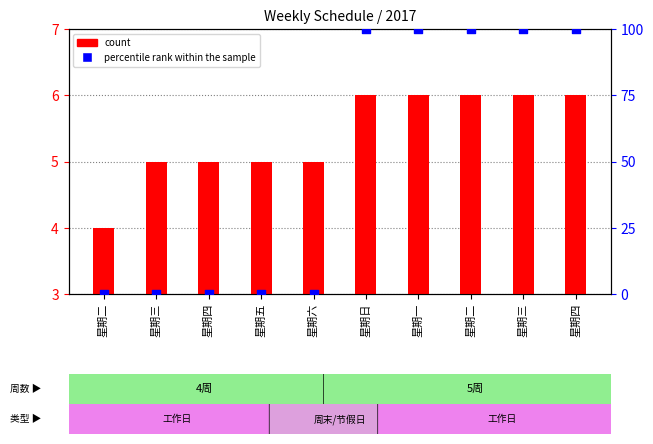

What is the total value across all series at 星期三?

5